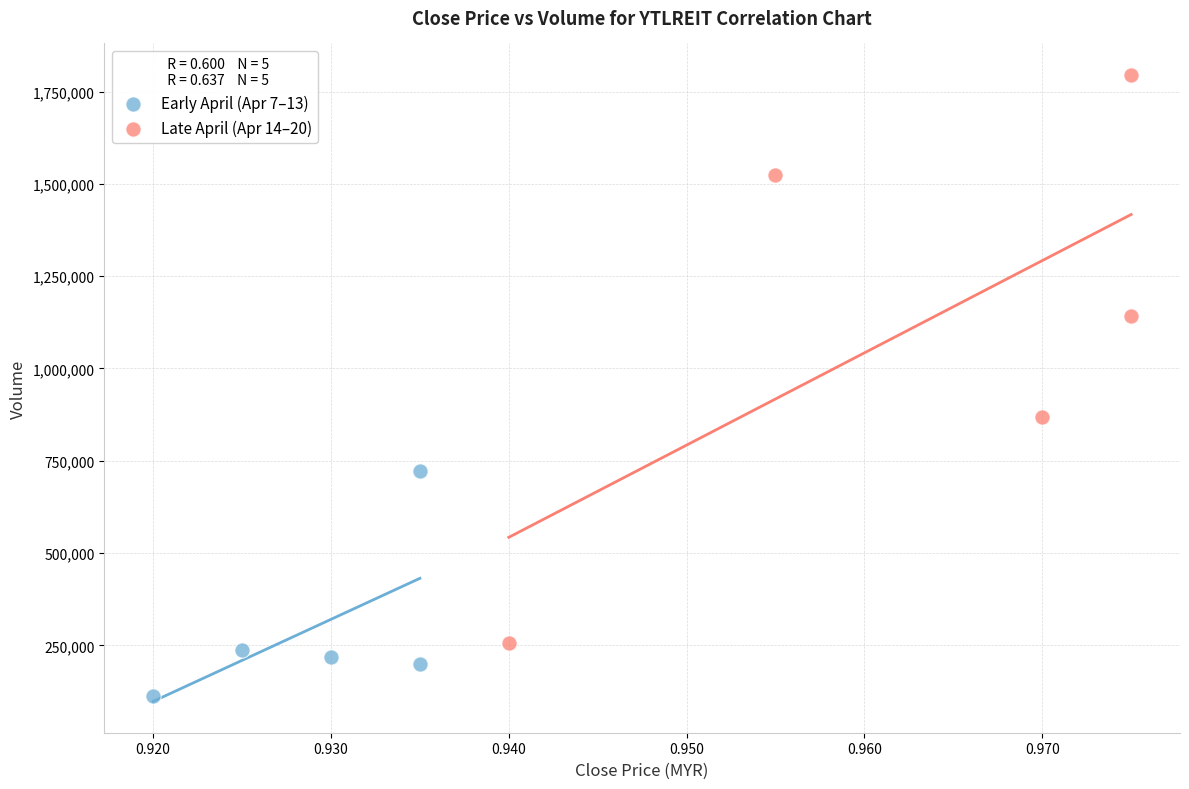

Which series contains the lowest Y value?

Early April (Apr 7–13)